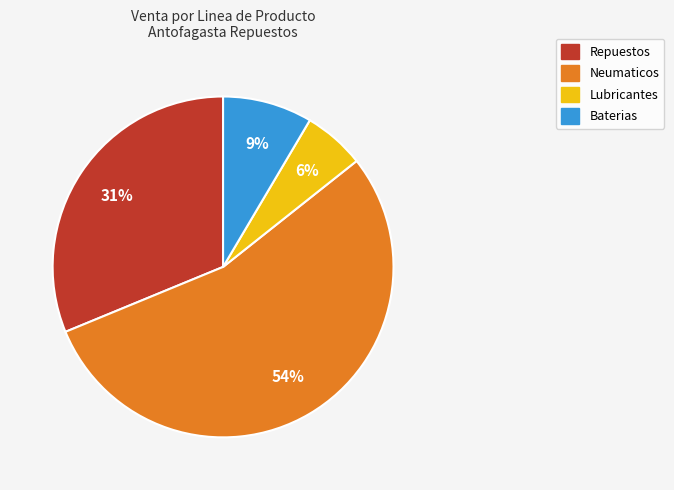

To the nearest percent, what is the average slice percentage?

25%